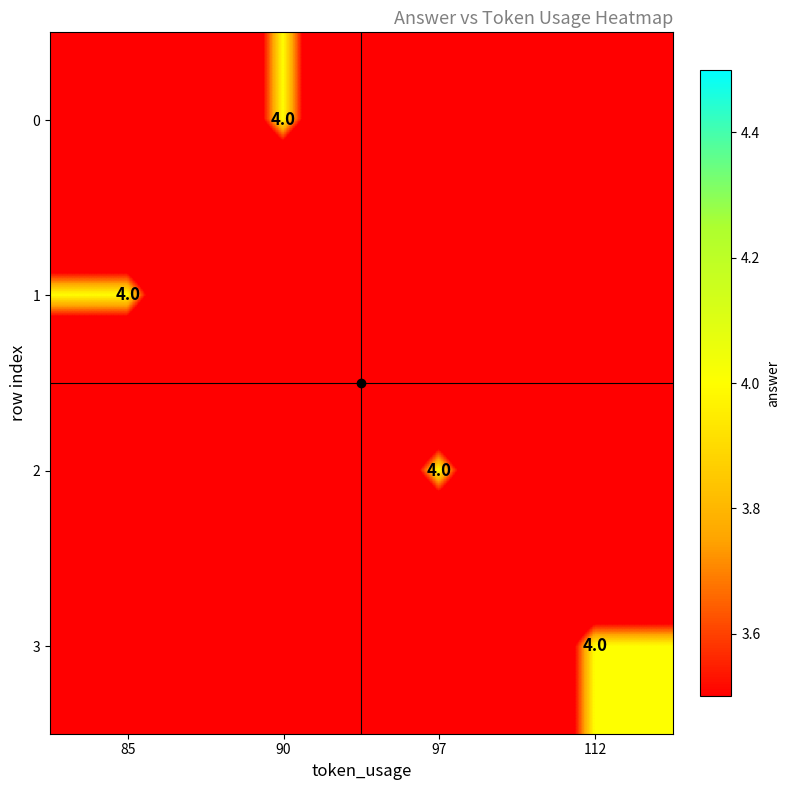

At how many categories does at least one series exceed 1?

4